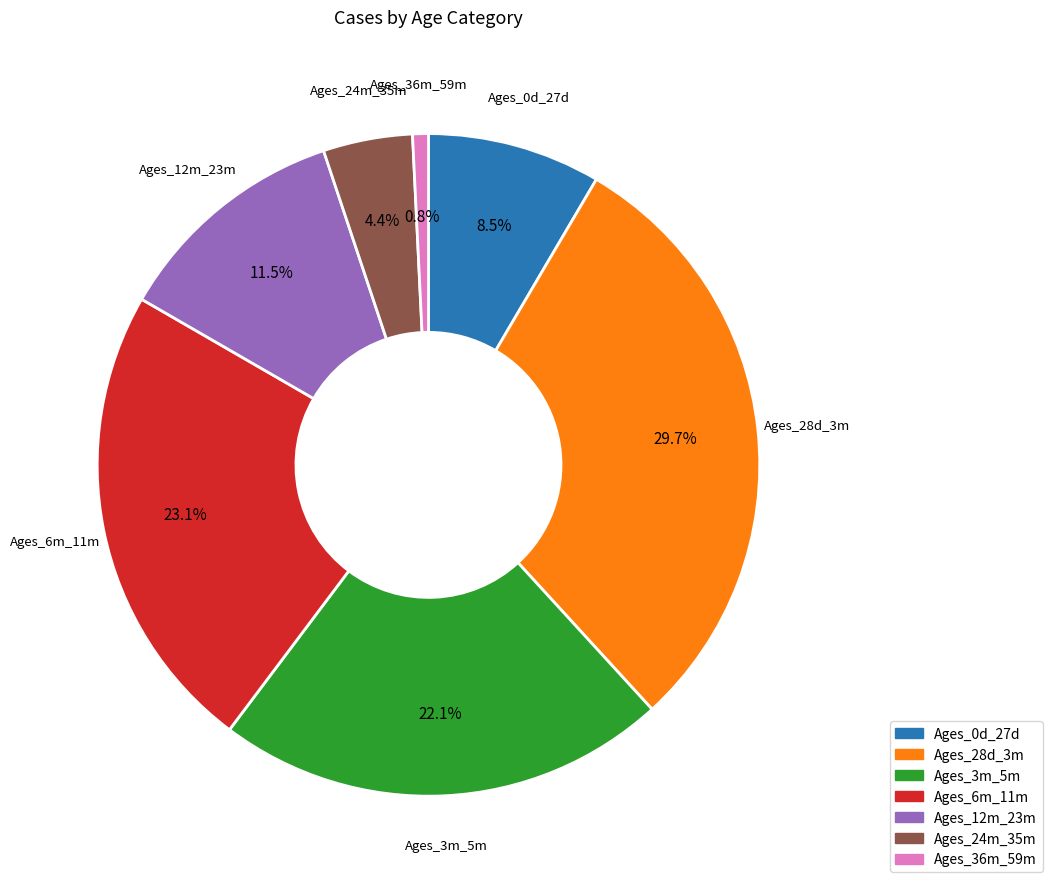

Do Ages_6m_11m and Ages_36m_59m together represent more than half of the pie?

No